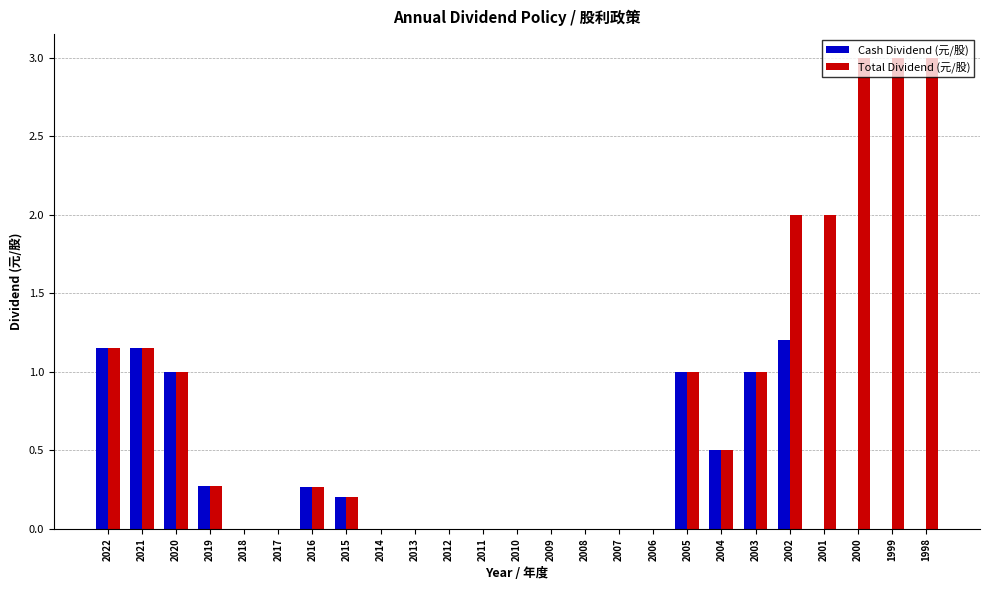

What is the sum of all Cash Dividend (元/股) values?

7.7